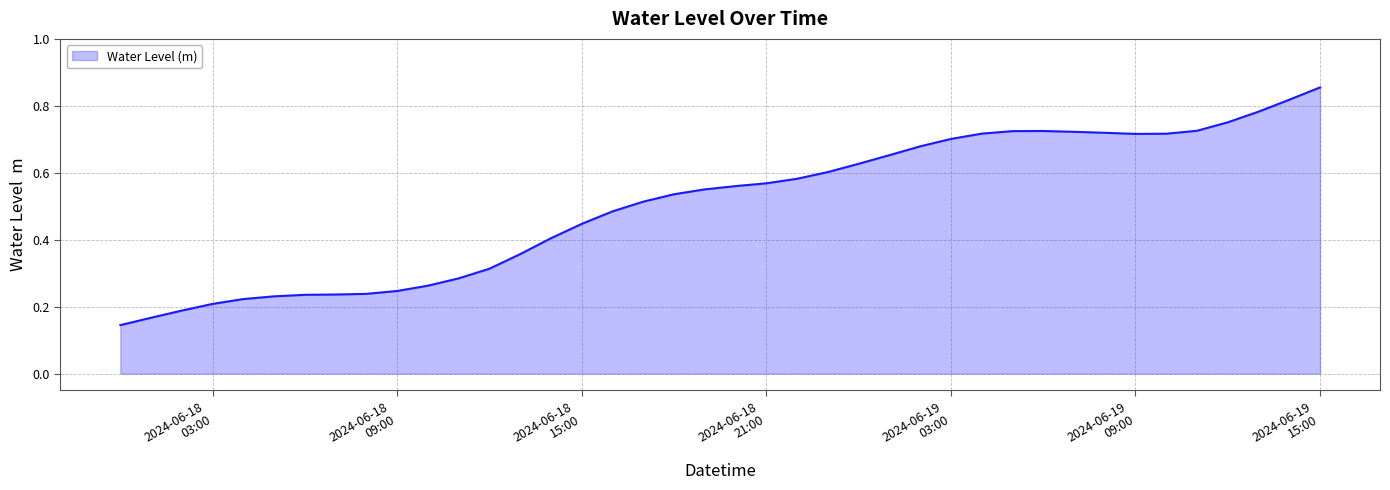

How many lines are shown in the chart?

1